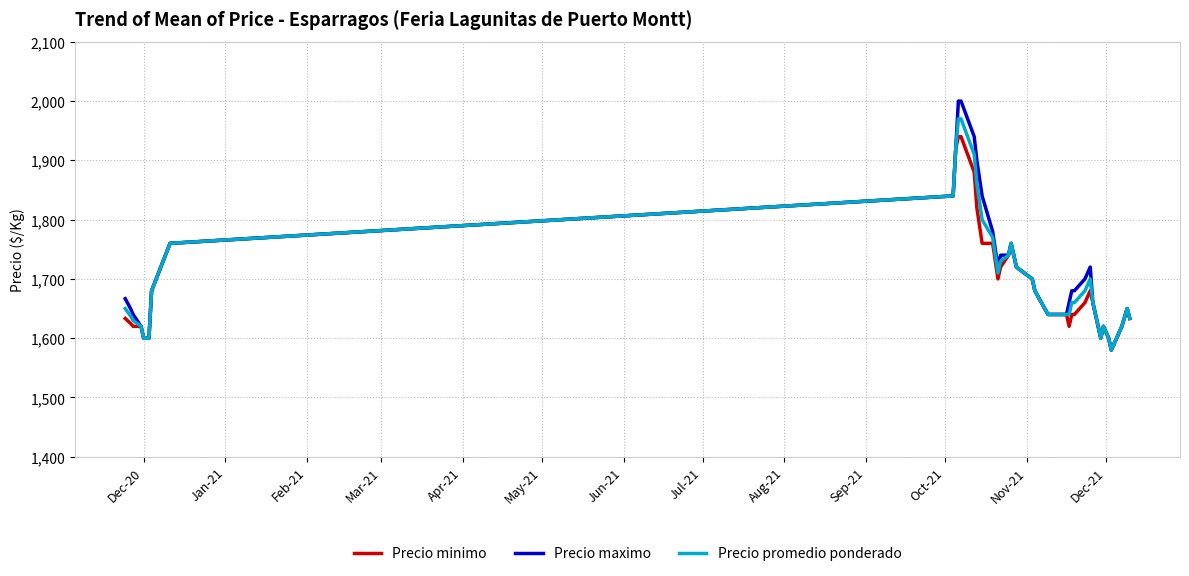

List the series in order of their peak value, highest first.

Precio maximo, Precio promedio ponderado, Precio minimo